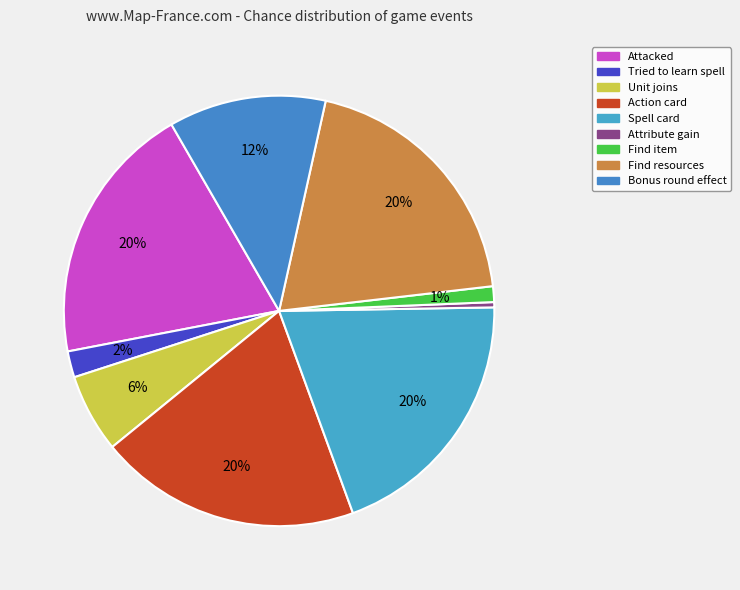

Which category has the biggest portion of the pie?

Attacked